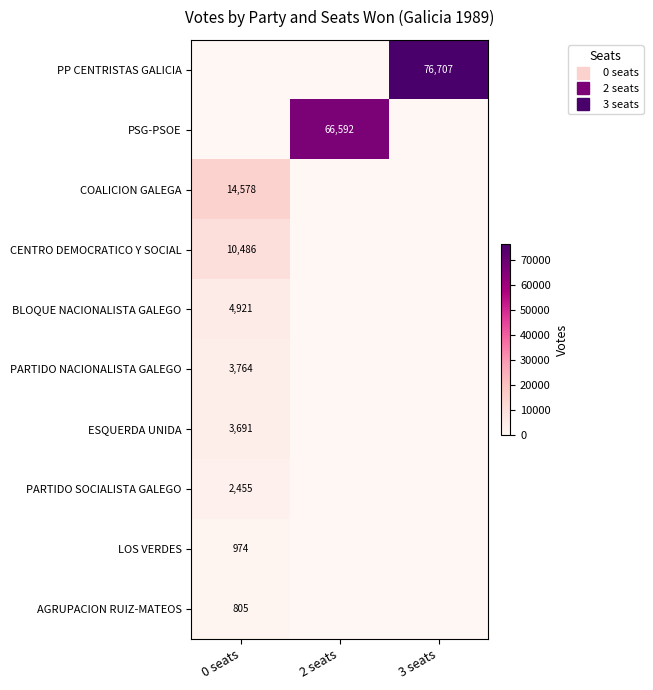

List the labels in order of ESQUERDA UNIDA value, largest first.

0 seats, 2 seats, 3 seats